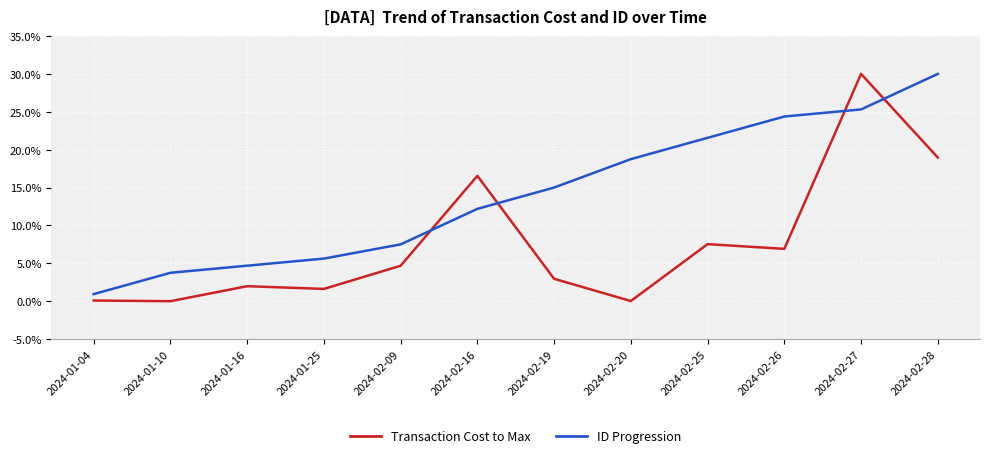

Is it true that ID Progression equals 3.8 at 2024-01-10?

True